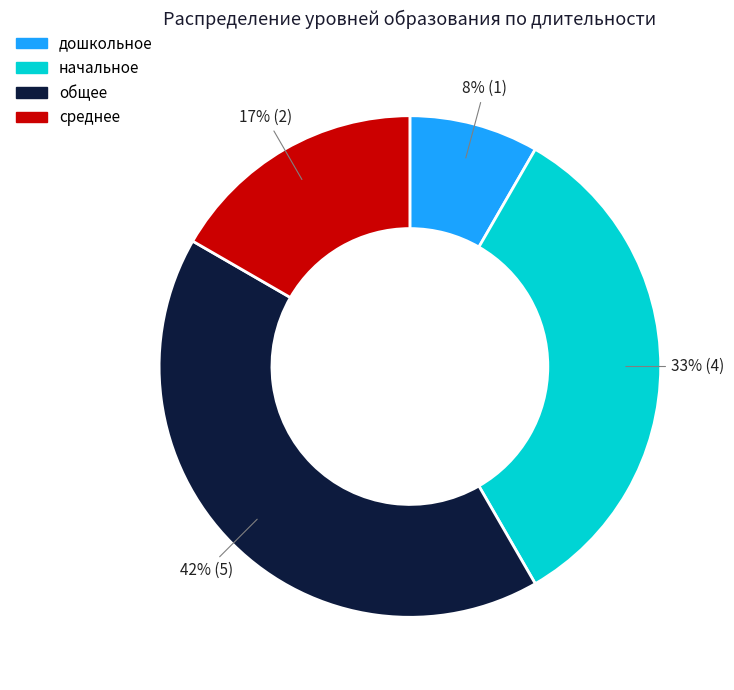

How many slices are in this pie chart?

4